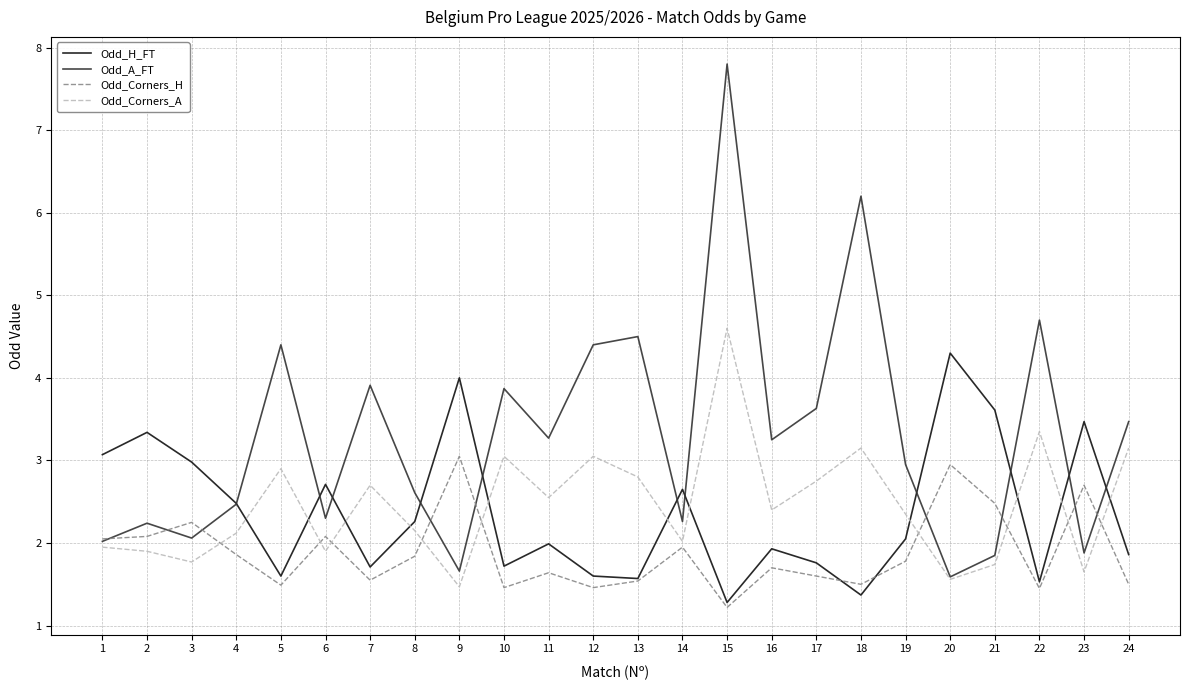

The value of Odd_Corners_A at 16 is 1.1. True or false?

False